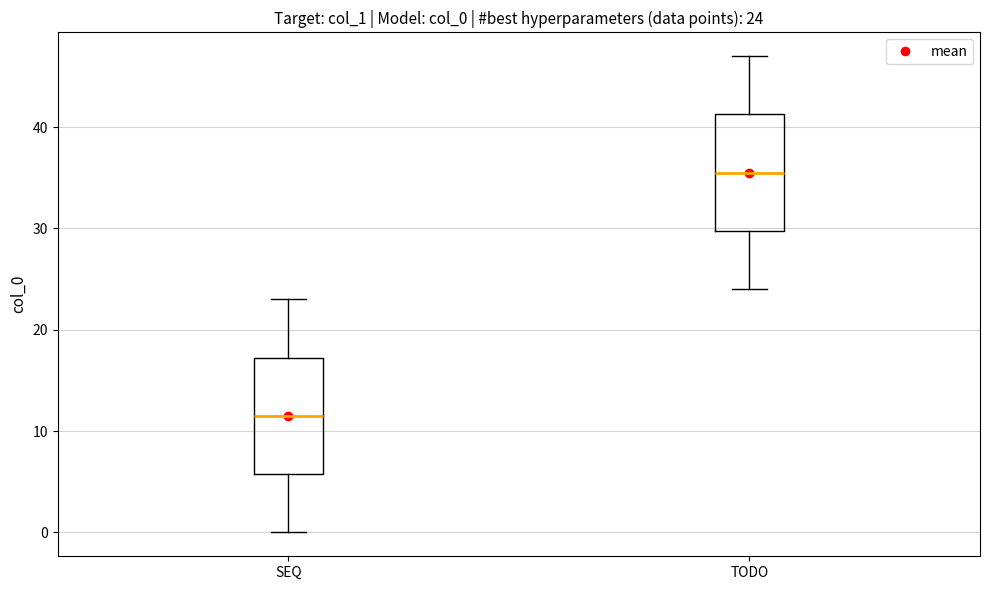

Which box has the highest median line?

TODO